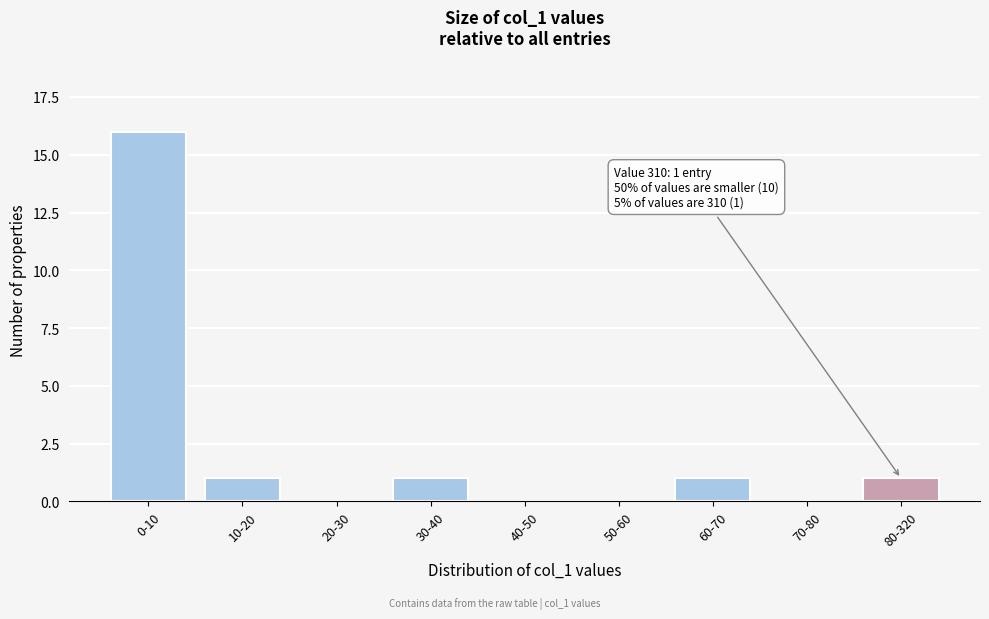

Reading right to left, transcribe all the data shown in this chart.

80-320=1	70-80=0	60-70=1	50-60=0	40-50=0	30-40=1	20-30=0	10-20=1	0-10=16